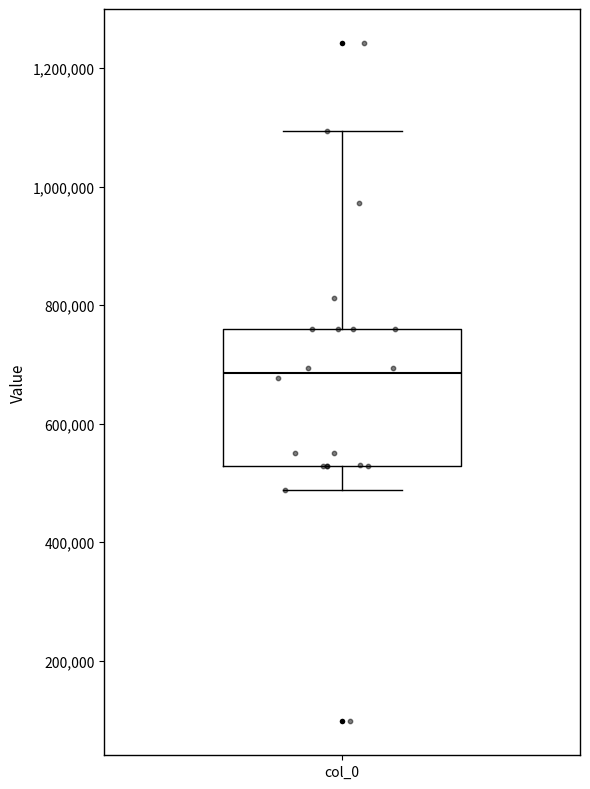

Read this box plot against the y-axis: the position of the median line, the range covered by the box, and the ends of both whiskers. The values are not printed on the chart, so give them approximately, as read against the axis.

median 680000, box 520000 to 760000, whiskers 480000 to 1100000